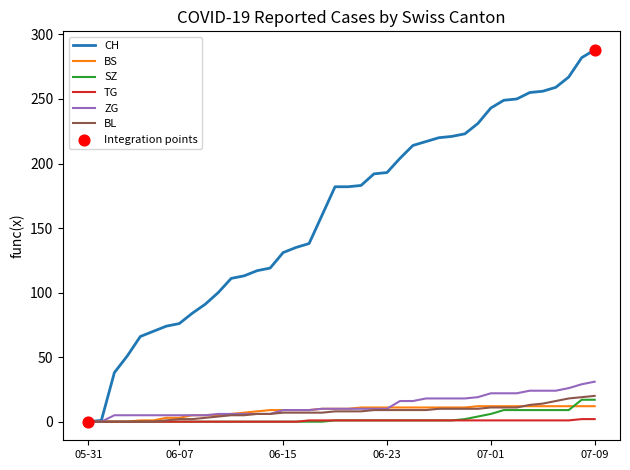

At how many categories does at least one series exceed 53?

36